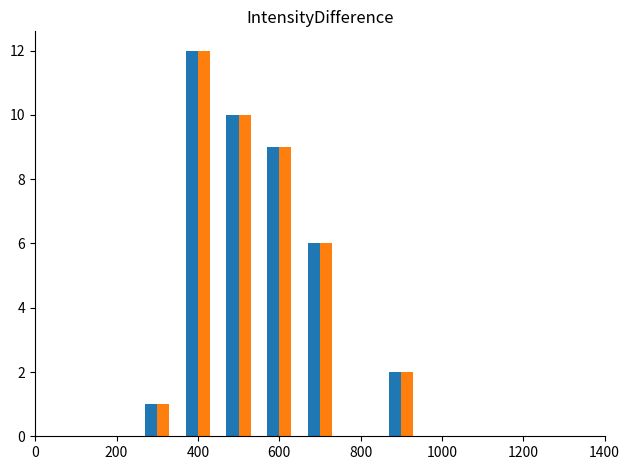

What is the maximum value shown in the chart?

12